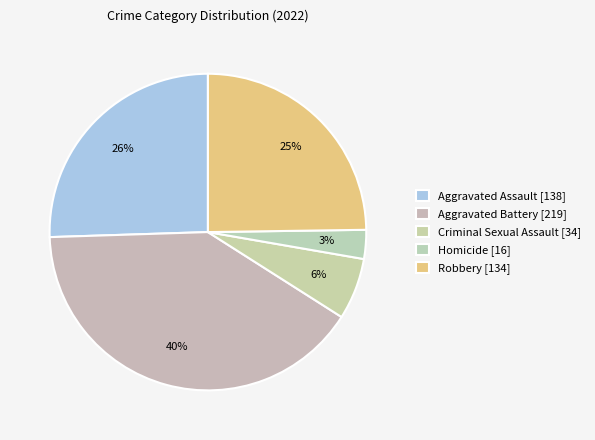

Count the number of slices in the pie.

5